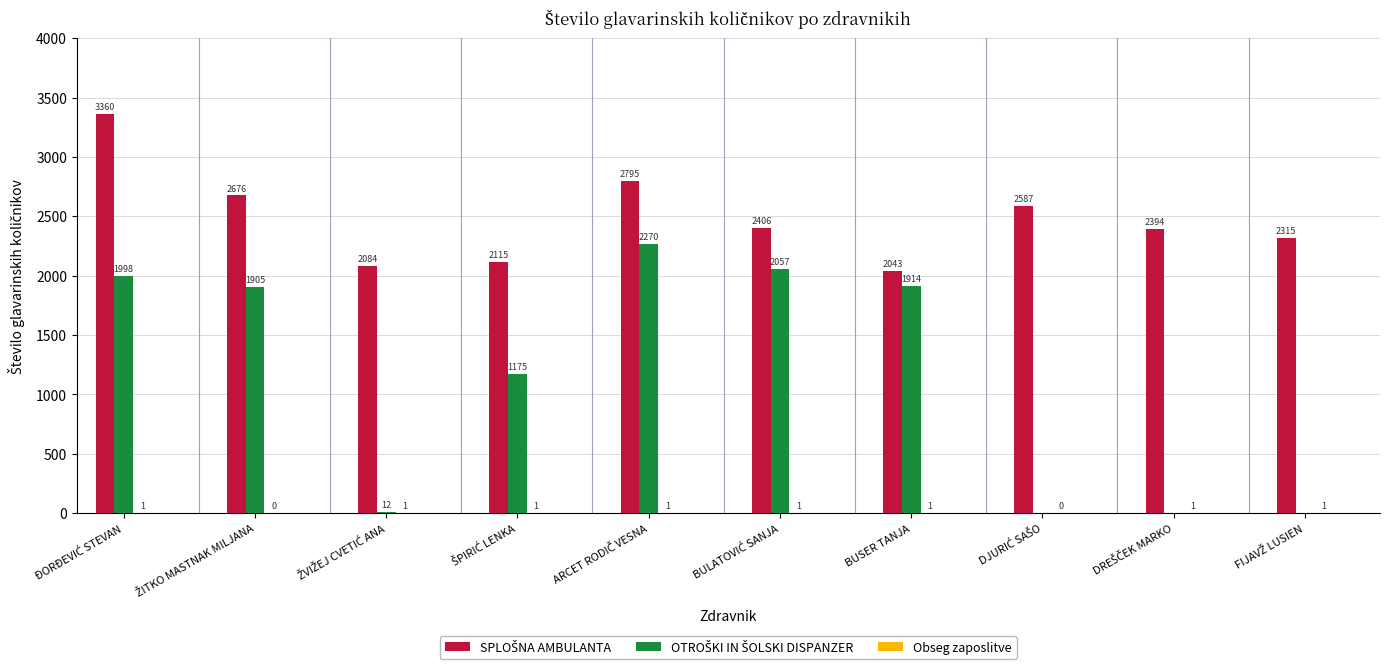

How many groups of bars are there?

10